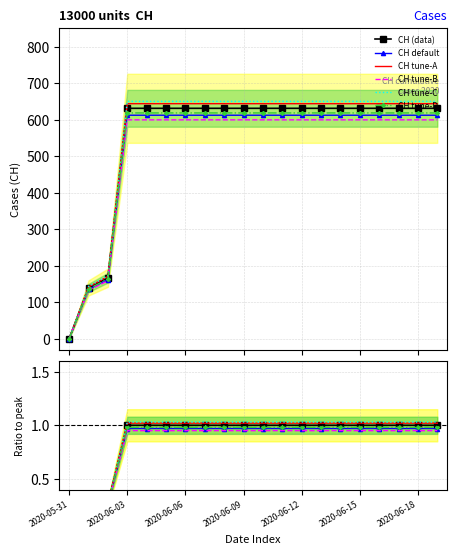

Is the value of CH tune-A at 2020-06-06 greater than the value of CH (data) at 2020-06-18?

Yes